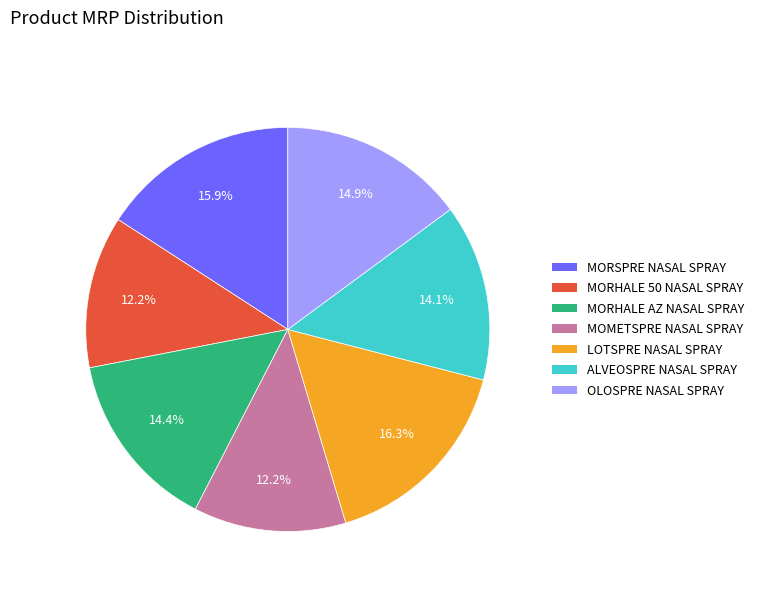

How many segments does this pie chart have?

7